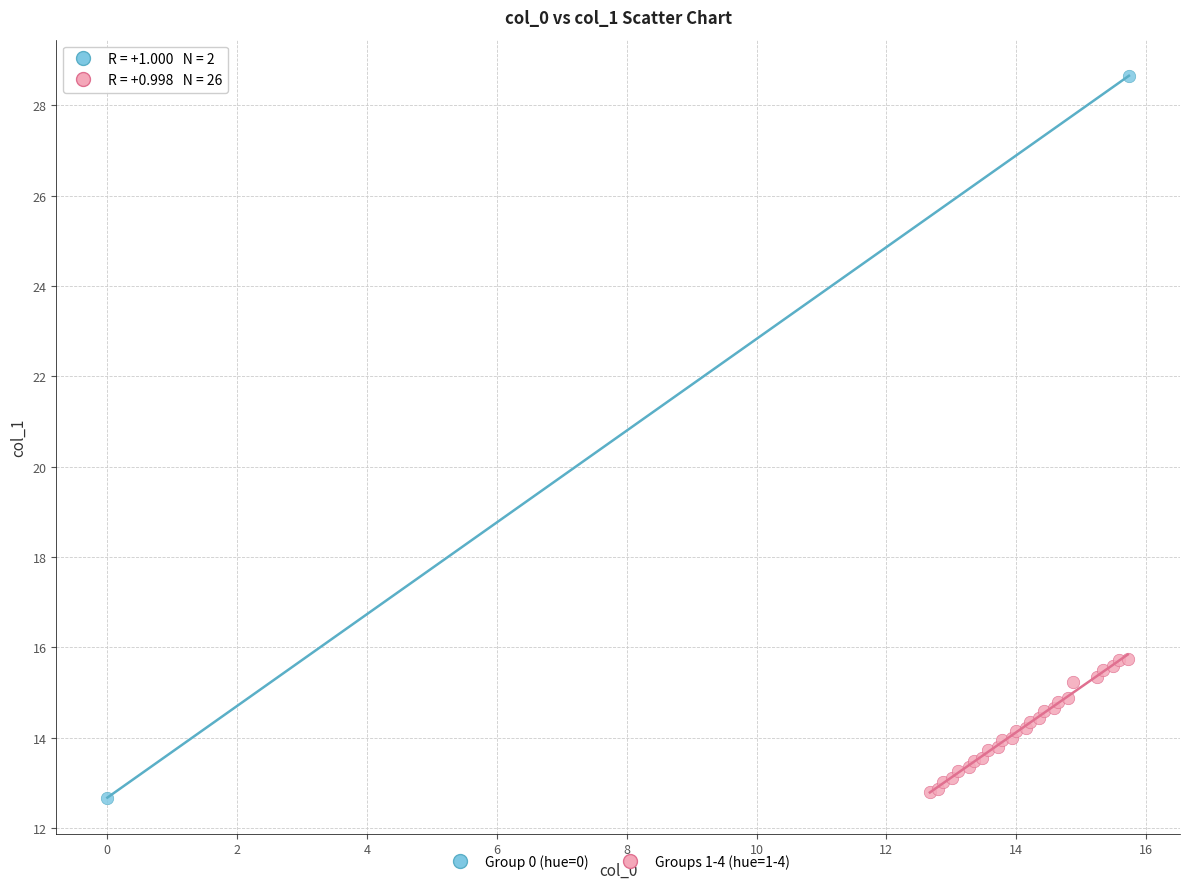

Which series contains the highest Y value?

Group 0 (hue=0)